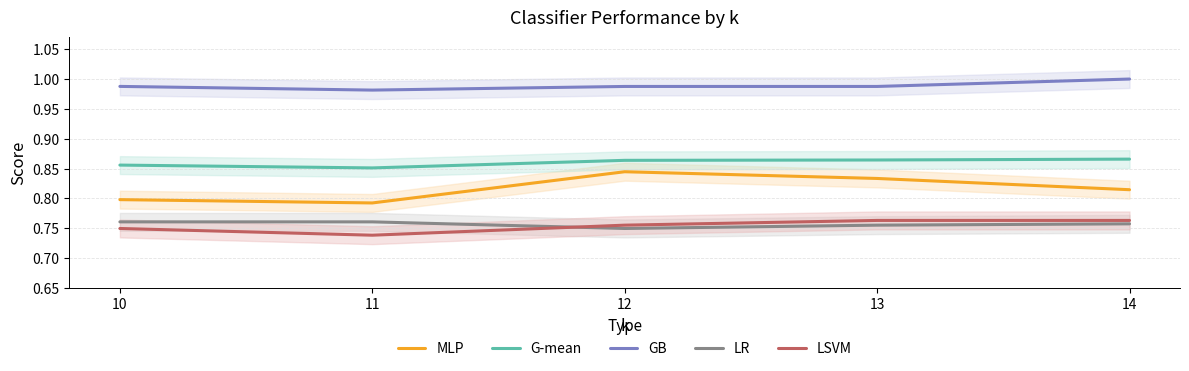

At how many categories does at least one series exceed 0?

5